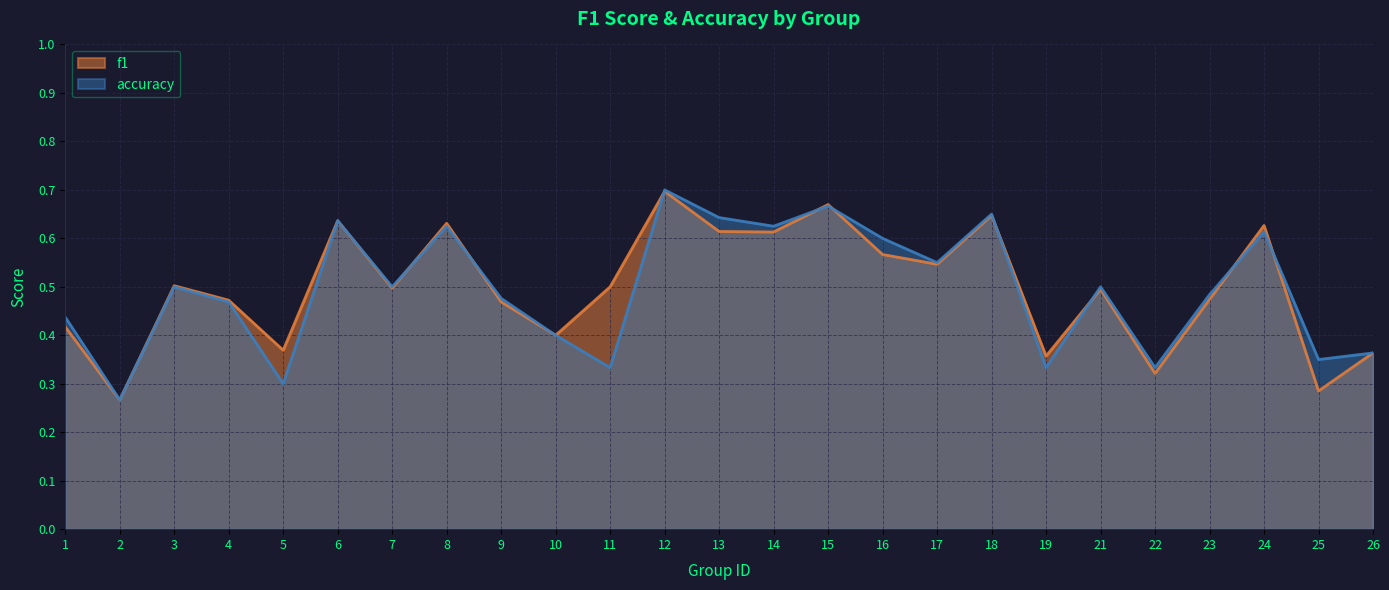

List the series in order of their overall mean, lowest first.

accuracy, f1